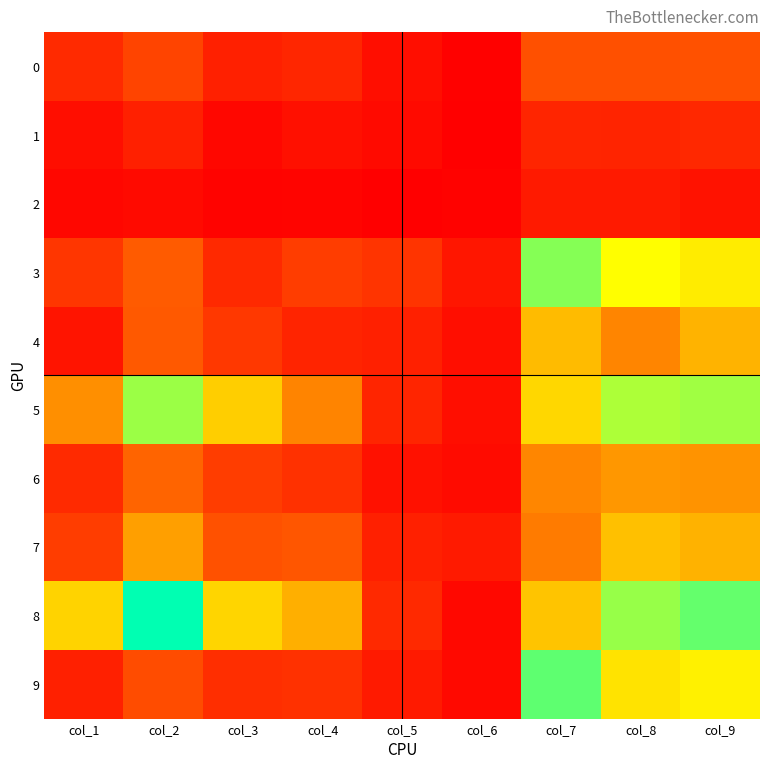

Reading right to left, transcribe all the data shown in this chart.

0: col_9=289	col_8=286	col_7=285	col_6=29	col_5=72	col_4=151	col_3=132	col_2=245	col_1=163
1: col_9=155	col_8=142	col_7=146	col_6=23	col_5=58	col_4=77	col_3=49	col_2=129	col_1=72
2: col_9=85	col_8=111	col_7=109	col_6=34	col_5=25	col_4=39	col_3=36	col_2=58	col_1=47
3: col_9=647	col_8=687	col_7=846	col_6=97	col_5=193	col_4=223	col_3=158	col_2=321	col_1=202
4: col_9=524	col_8=424	col_7=542	col_6=70	col_5=129	col_4=142	col_3=208	col_2=317	col_1=93
5: col_9=811	col_8=793	col_7=602	col_6=72	col_5=144	col_4=421	col_3=582	col_2=816	col_1=445
6: col_9=455	col_8=463	col_7=428	col_6=60	col_5=82	col_4=185	col_3=224	col_2=351	col_1=163
7: col_9=520	col_8=552	col_7=402	col_6=109	col_5=130	col_4=307	col_3=288	col_2=480	col_1=223
8: col_9=889	col_8=823	col_7=560	col_6=51	col_5=161	col_4=515	col_3=598	col_2=1020	col_1=593
9: col_9=658	col_8=627	col_7=896	col_6=55	col_5=110	col_4=185	col_3=174	col_2=272	col_1=131